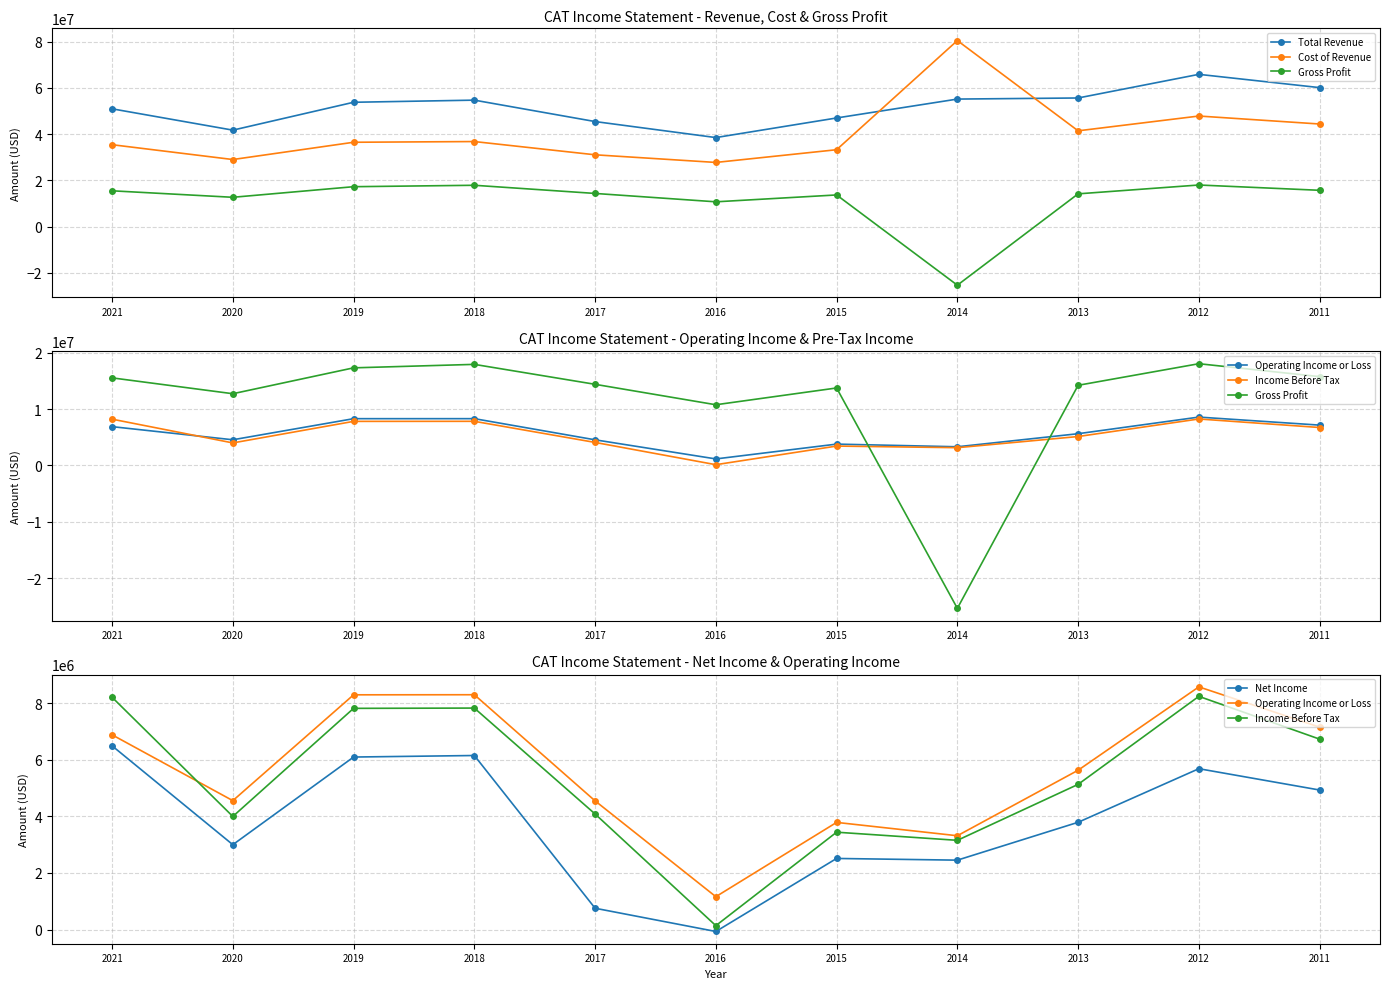

After their last crossing, which series has the higher values: Income Before Tax or Gross Profit?

Gross Profit